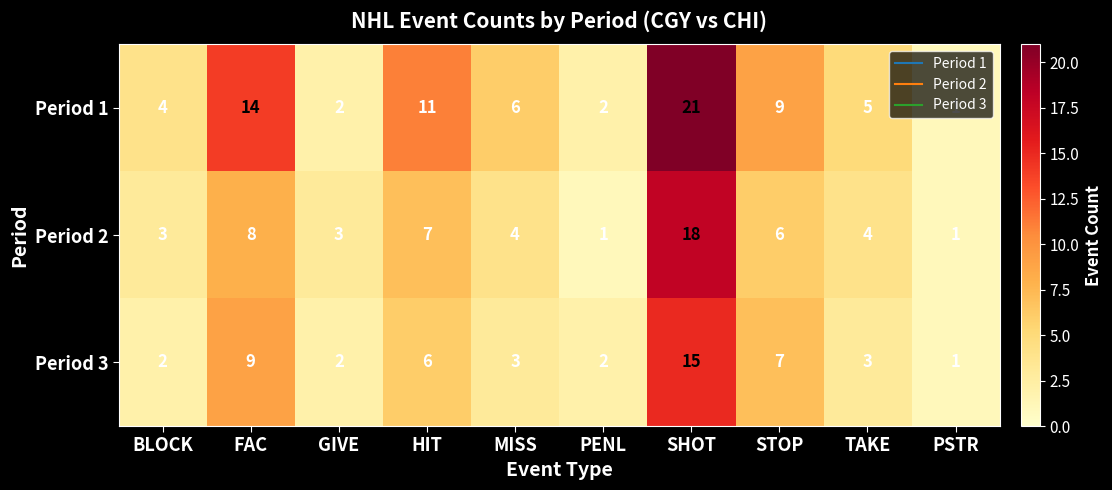

Where is Period 1 nearest to the value 11?

HIT